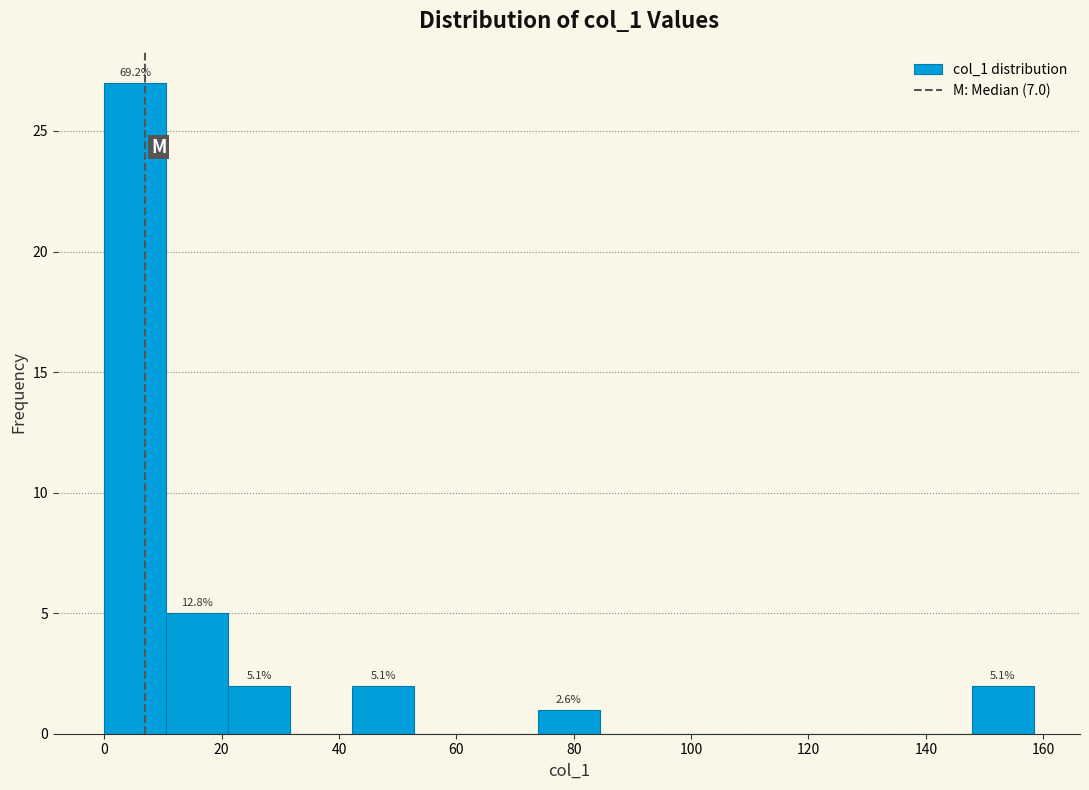

Which range on the x-axis has the tallest bar?

0 to 10